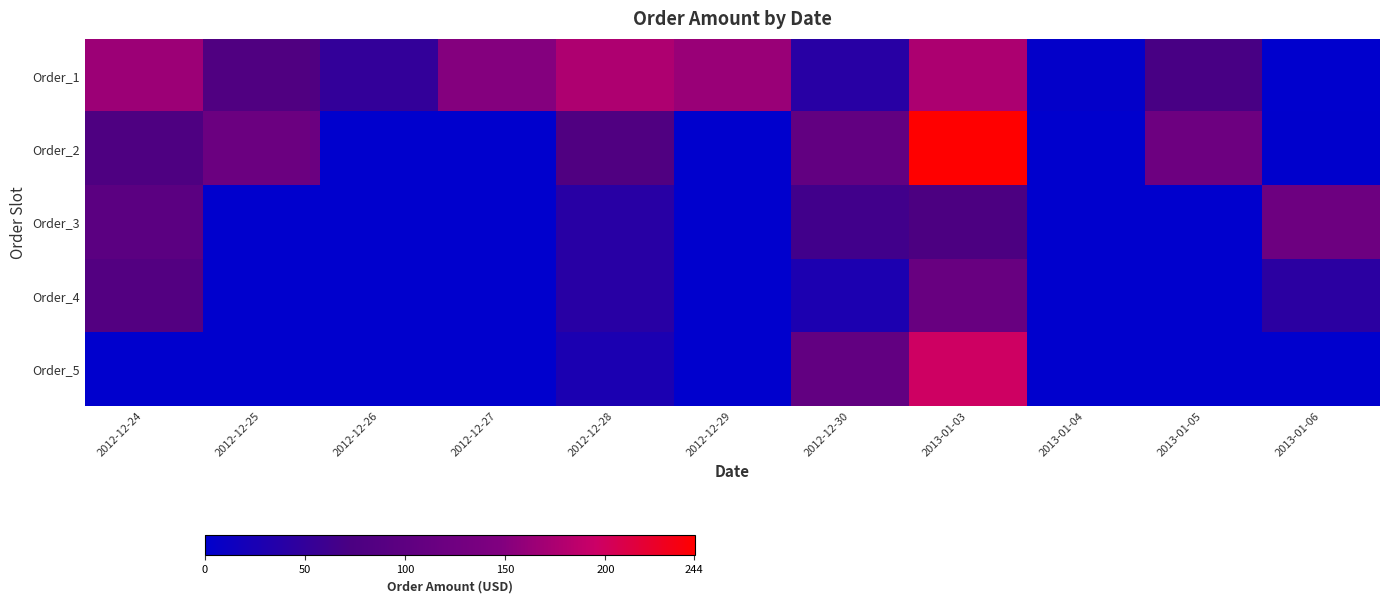

At 2013-01-04, list the series in order from smallest to largest.

Order_2, Order_3, Order_4, Order_5, Order_1